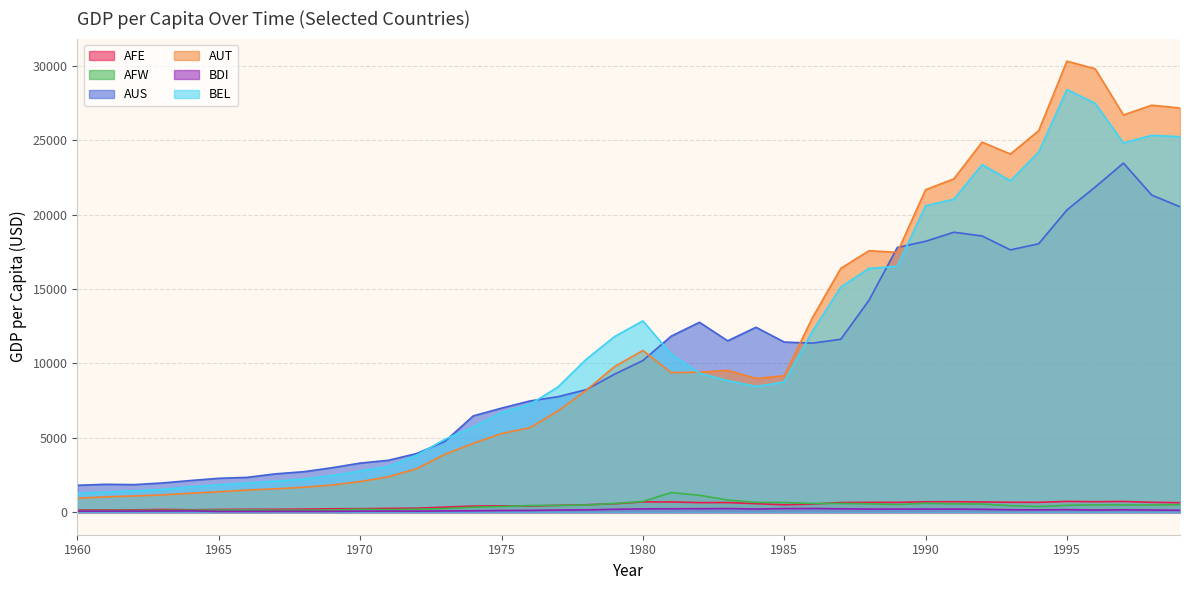

What is the spread (max minus min) of values at 1974?

6378.5